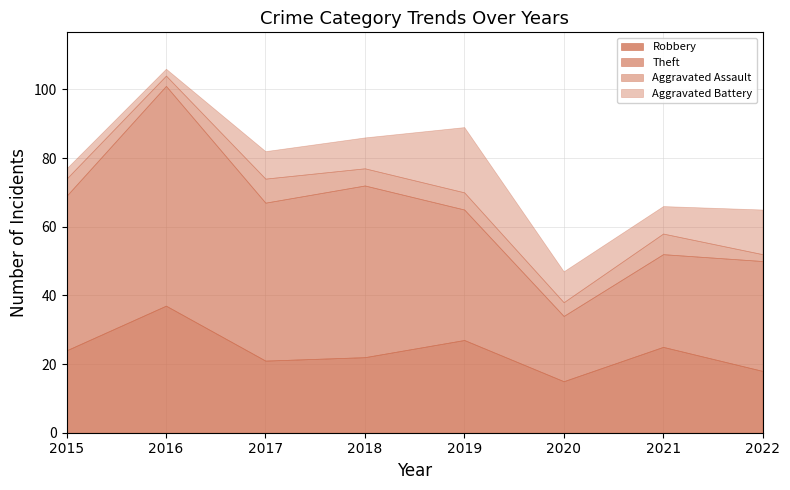

True or false: Aggravated Assault and Robbery cross at least once.

False